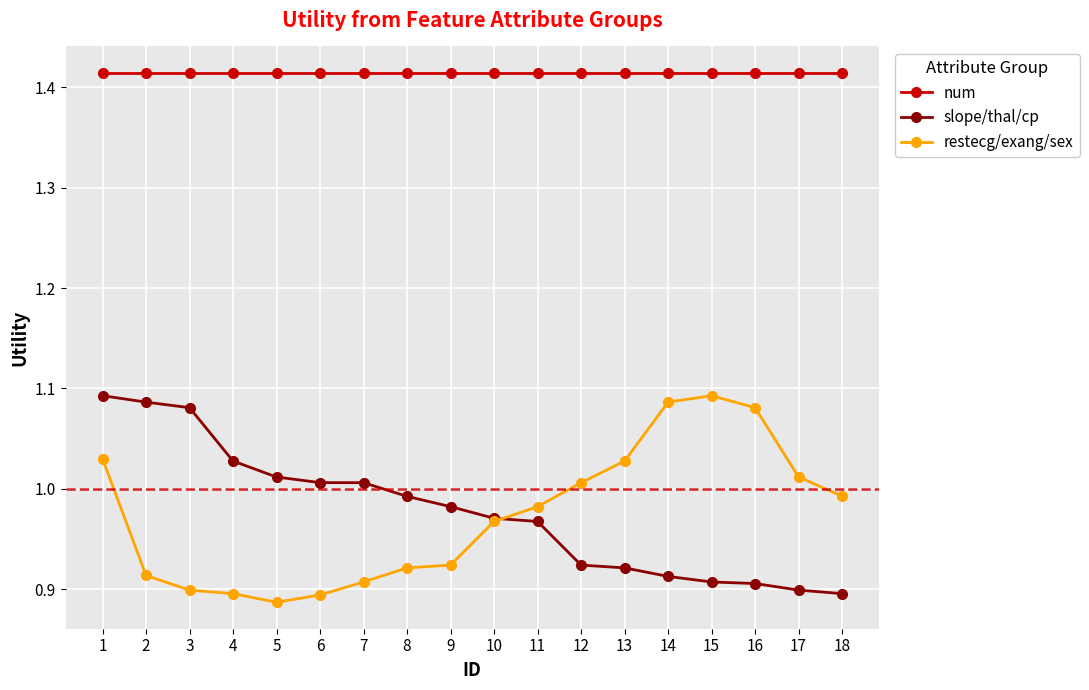

Rank the series at 4 from lowest to highest value.

restecg/exang/sex, slope/thal/cp, num